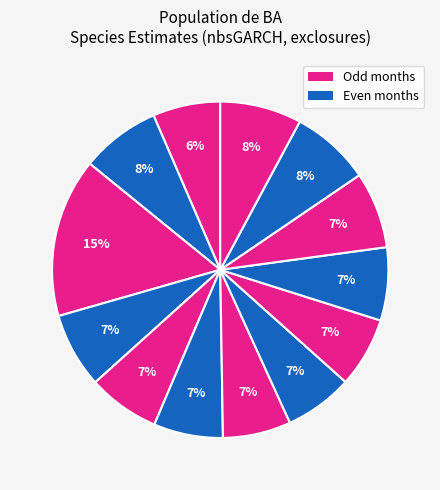

How many slices are in this pie chart?

13